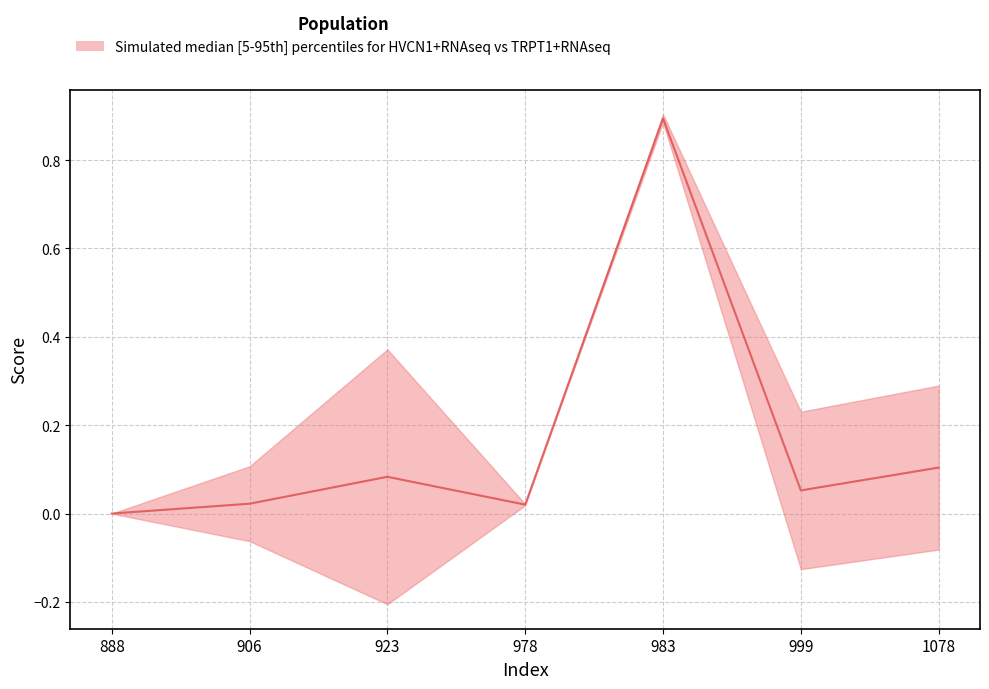

What is the value of the TRPT1+RNAseq_lower point at the 7th from the left?

-0.1